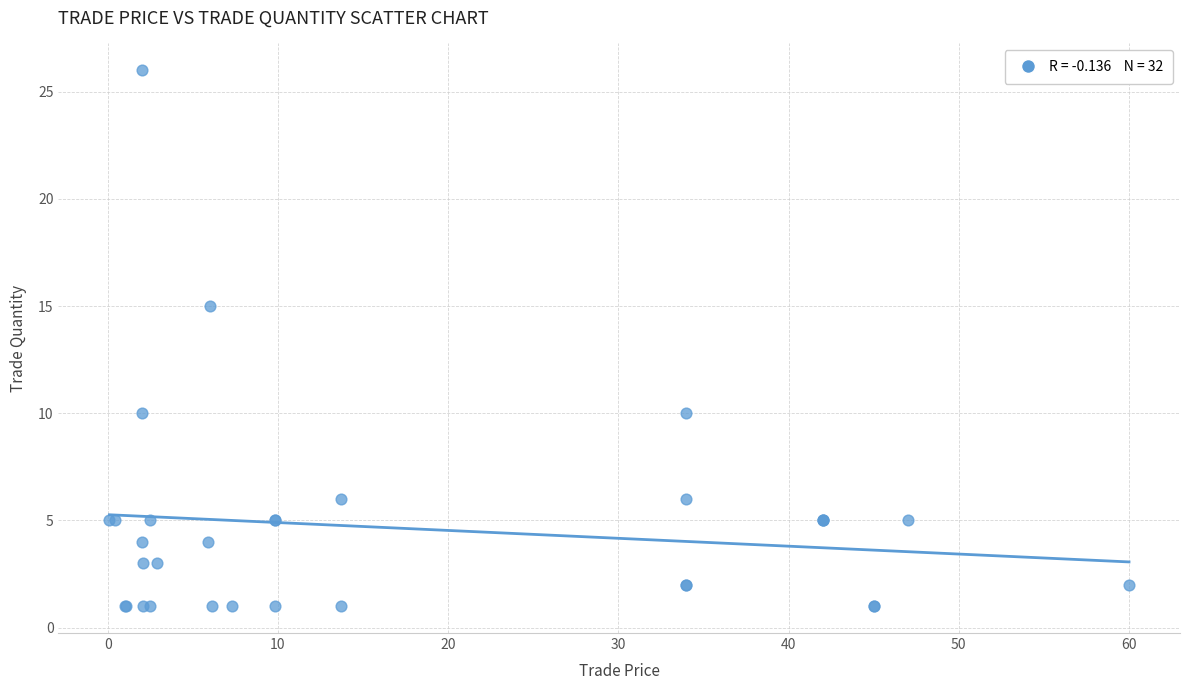

What Y value in the scatter plot is closest to 13?

15